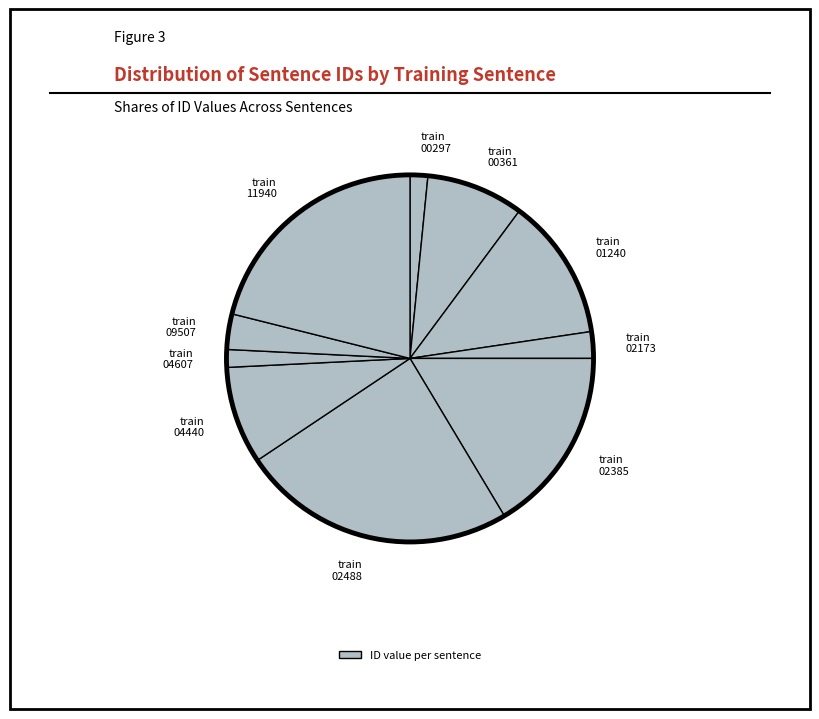

Is there any slice that represents more than half of the pie?

No